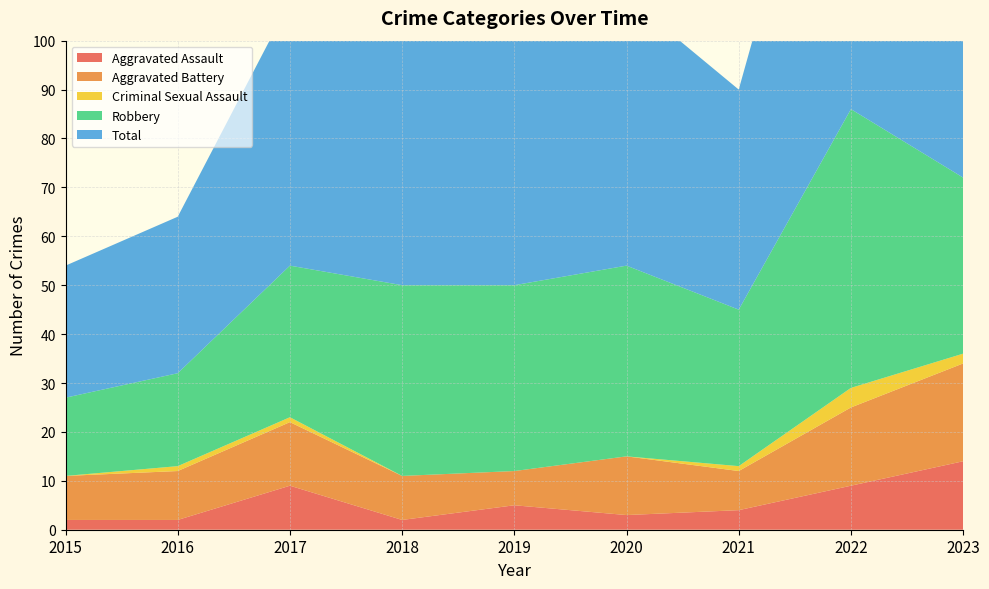

Reading left to right, extract all data points from this chart.

Aggravated Assault: 2	2	9	2	5	3	4	9	14
Aggravated Battery: 9	10	13	9	7	12	8	16	20
Criminal Sexual Assault: 0	1	1	0	0	0	1	4	2
Robbery: 16	19	31	39	38	39	32	57	36
Total: 27	32	54	50	50	55	45	86	73